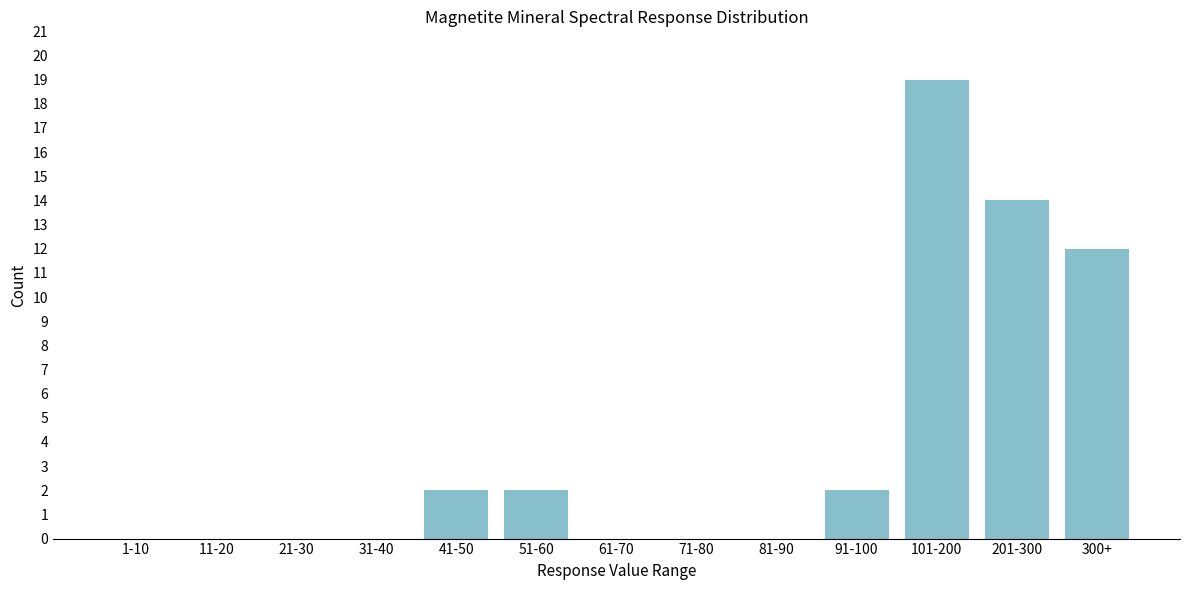

Reading right to left, what are all the values shown in this chart?

300+=12	201-300=14	101-200=19	91-100=2	81-90=0	71-80=0	61-70=0	51-60=2	41-50=2	31-40=0	21-30=0	11-20=0	1-10=0